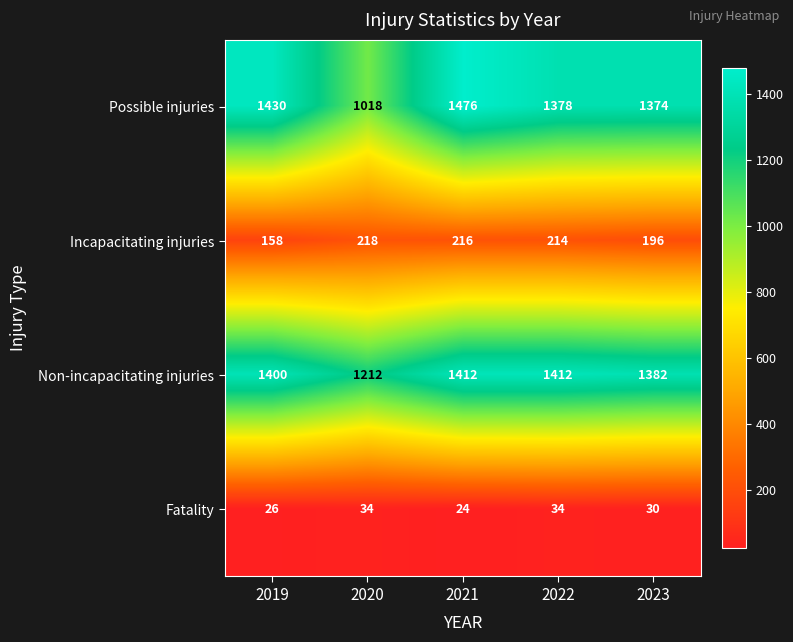

Reading left to right, what are all the values shown in this chart?

Possible injuries: 2019=1430	2020=1018	2021=1476	2022=1378	2023=1374
Incapacitating injuries: 2019=158	2020=218	2021=216	2022=214	2023=196
Non-incapacitating injuries: 2019=1400	2020=1212	2021=1412	2022=1412	2023=1382
Fatality: 2019=26	2020=34	2021=24	2022=34	2023=30